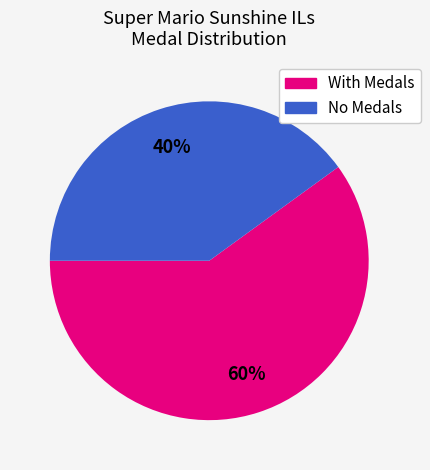

To the nearest percent, what is the average slice percentage?

50%